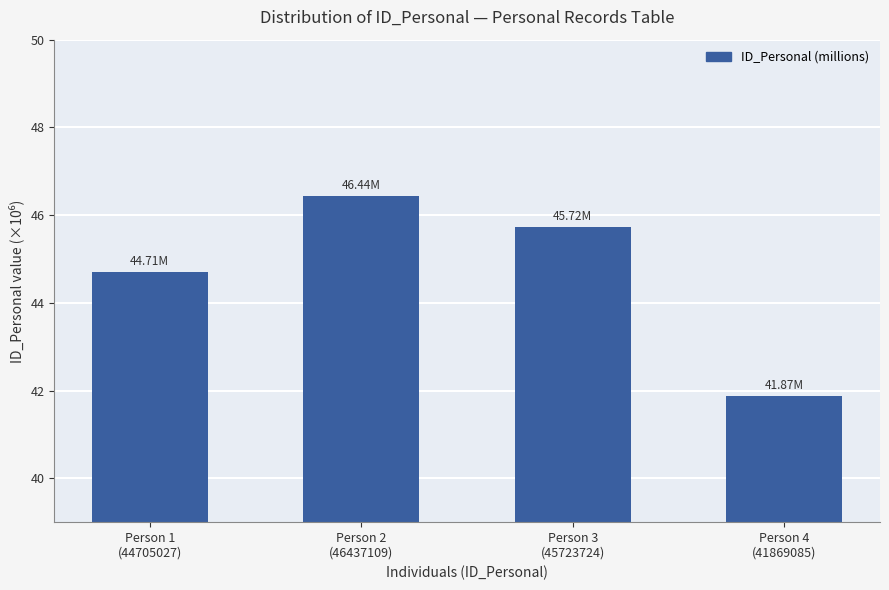

What is the change in value from Person 2
(46437109) to Person 3
(45723724)?

-0.7